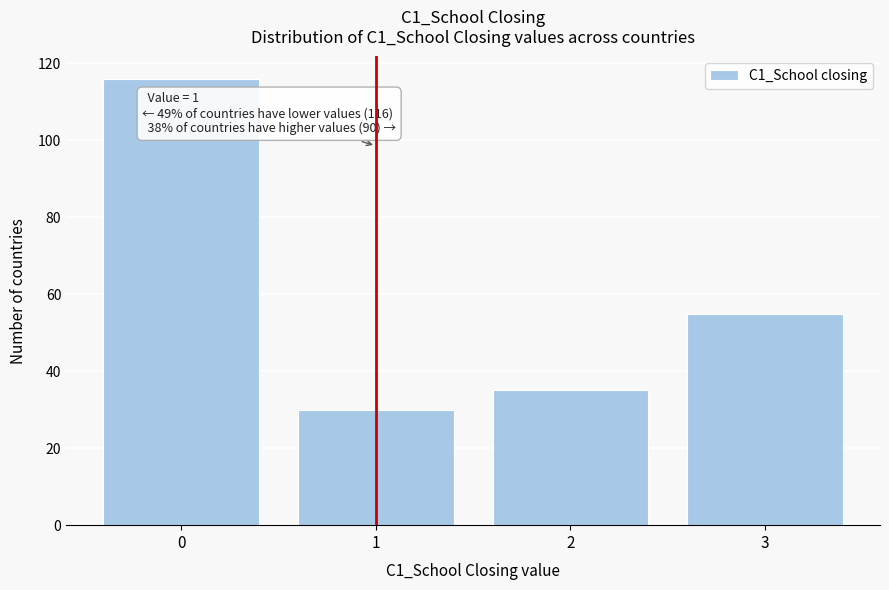

Reading left to right, what are all the values shown in this chart?

116	30	35	55